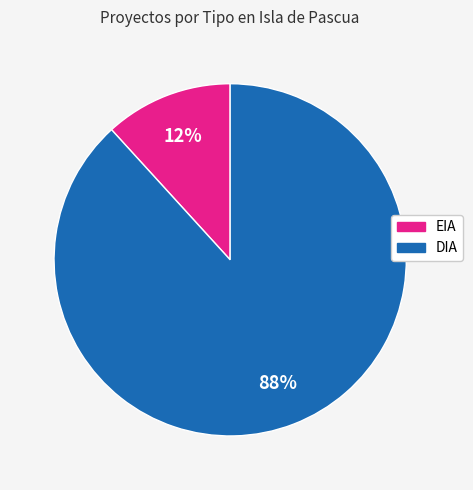

To the nearest percent, what is the difference between the DIA and EIA slice percentages?

76%